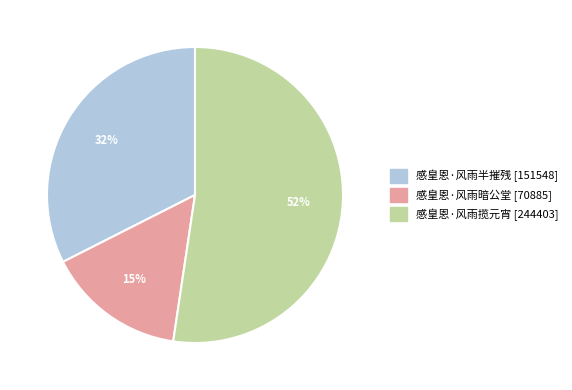

Rank the categories by value from lowest to highest.

感皇恩·风雨暗公堂, 感皇恩·风雨半摧残, 感皇恩·风雨揽元宵